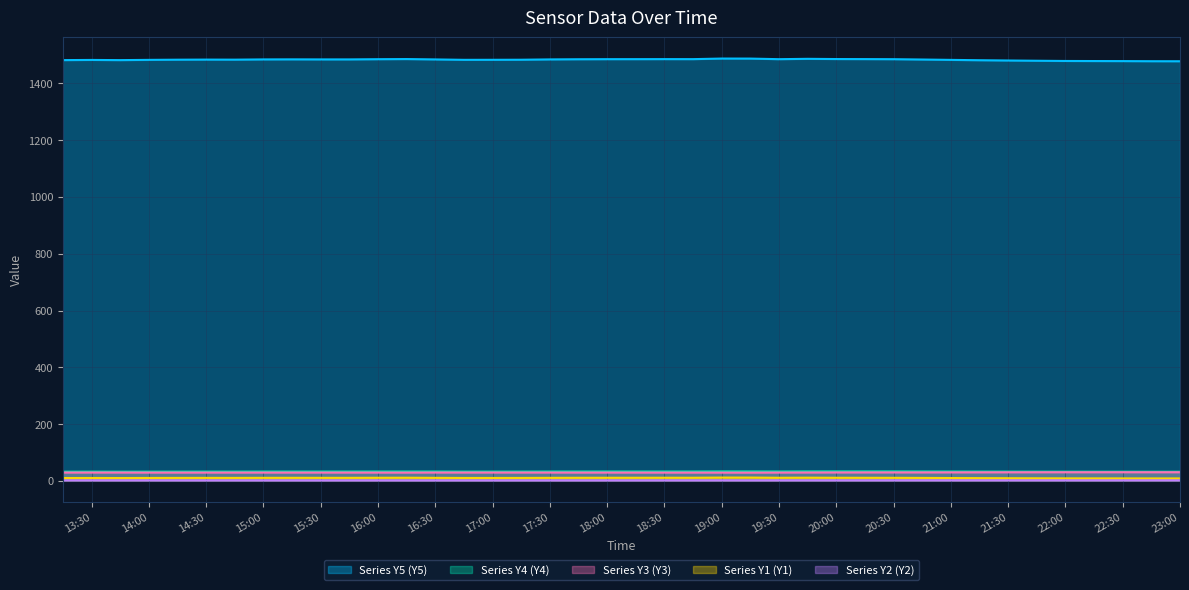

How many interior local peaks does the Series Y2 (Y2) series have?

7